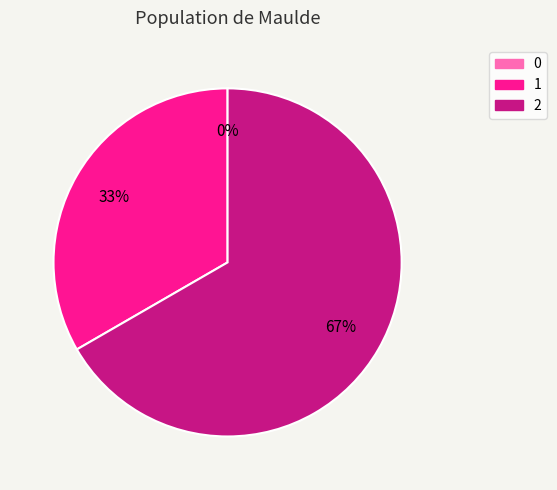

Combined, do 2 and 0 account for over 50%?

Yes